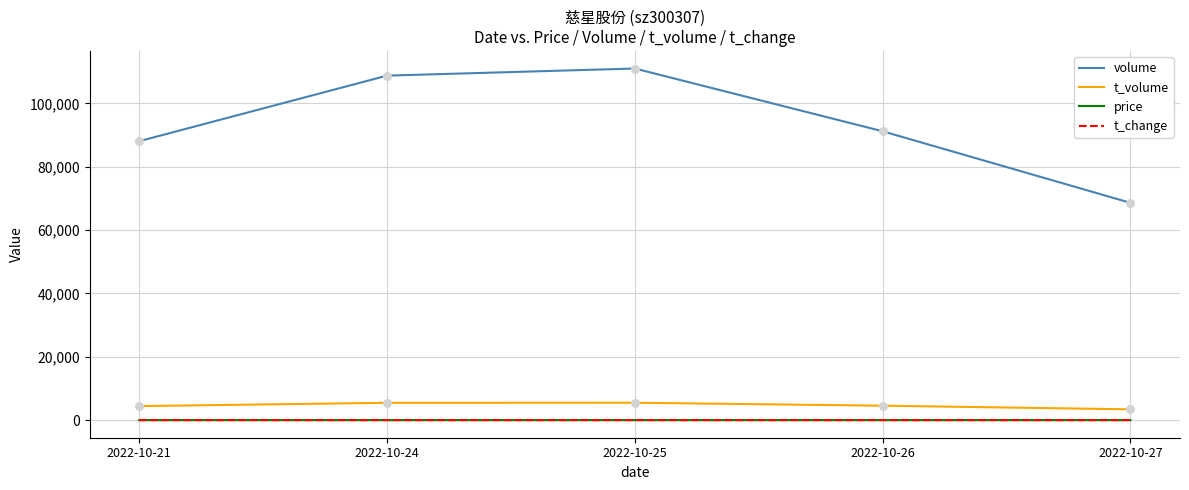

At how many categories does at least one series exceed 56965?

5